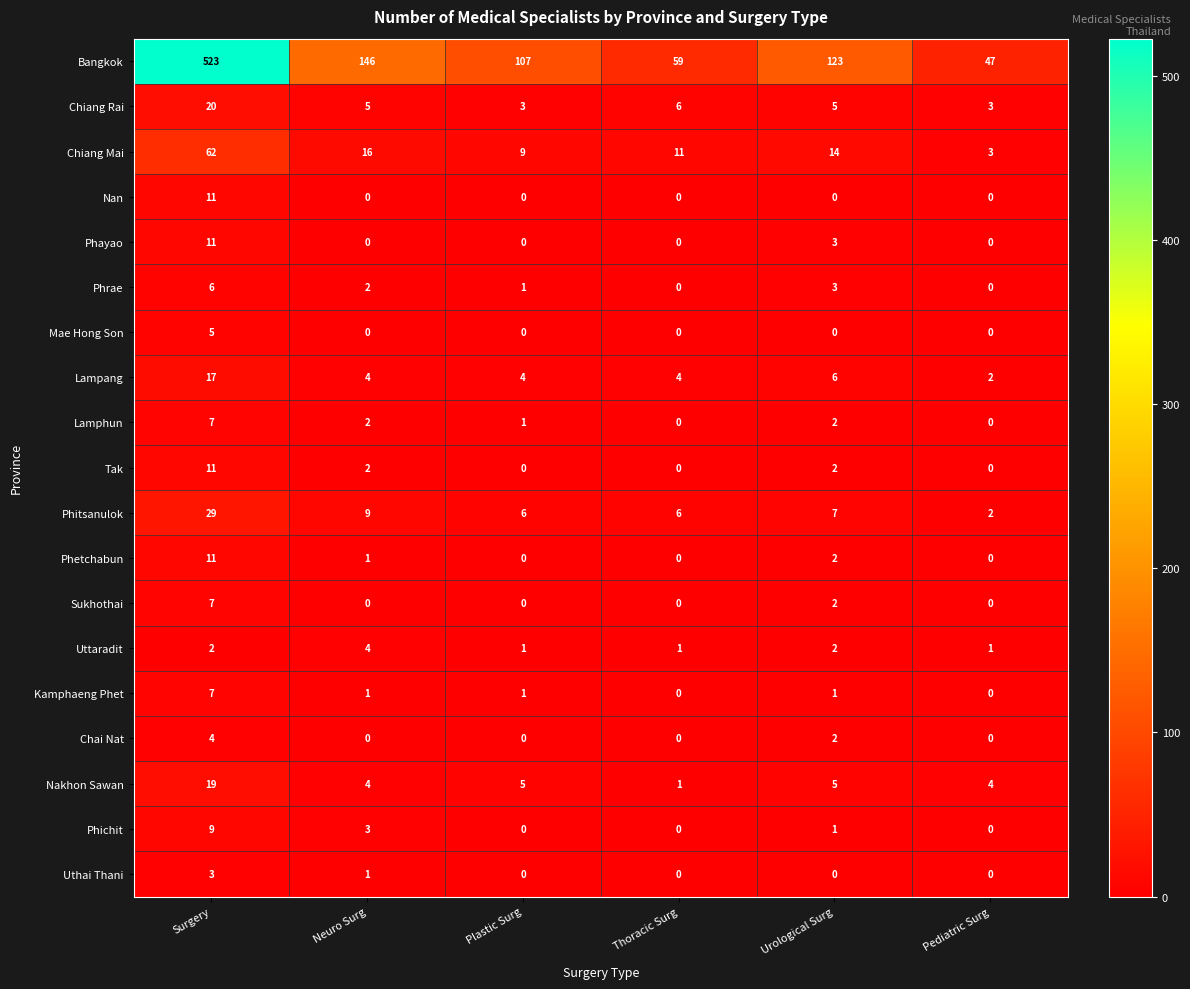

What is the total value across all series at Thoracic Surg?

88